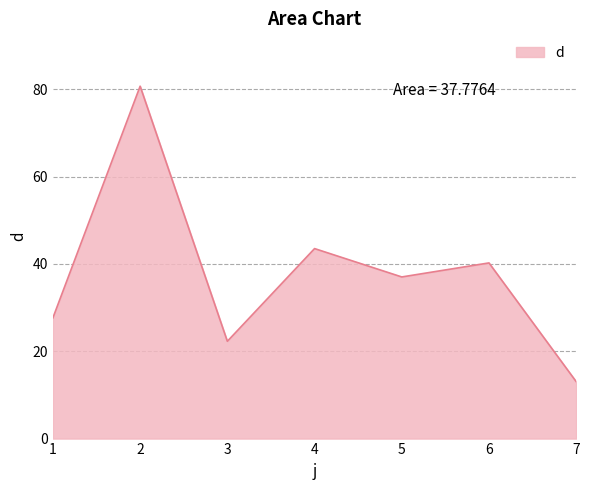

Between 2 and 1, which is larger?

2